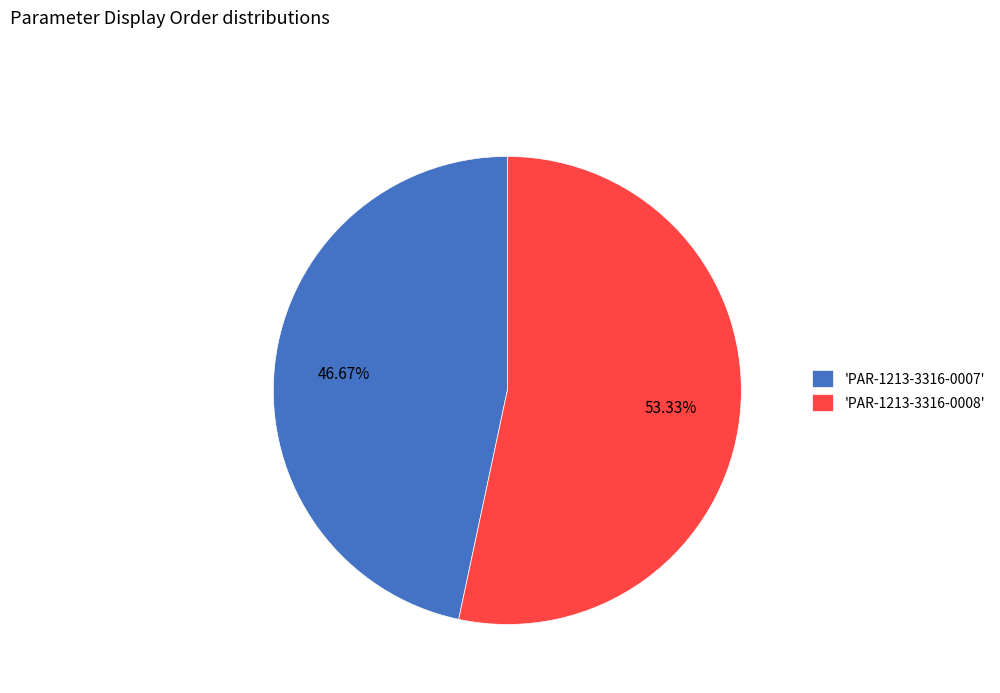

How many segments does this pie chart have?

2